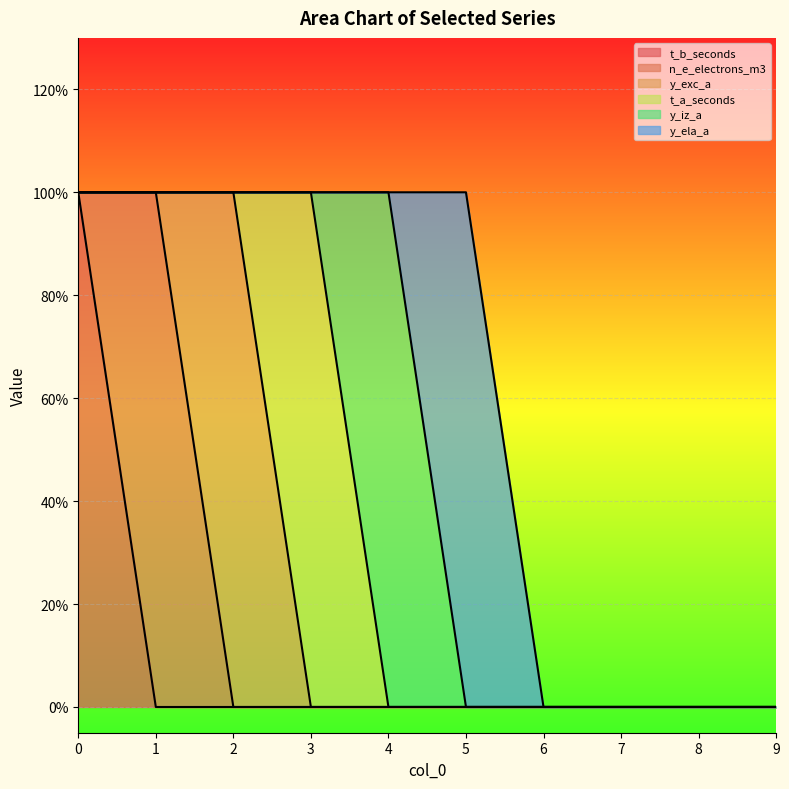

Which series changed the most between 1 and 8?

n_e_electrons_m3